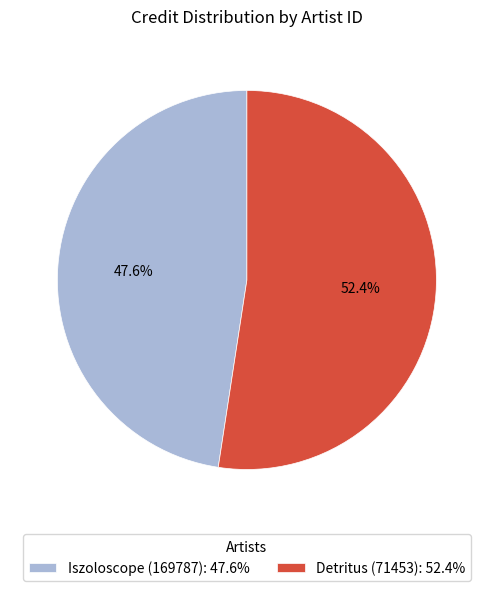

Which category has the biggest portion of the pie?

Detritus (71453): 52.4%